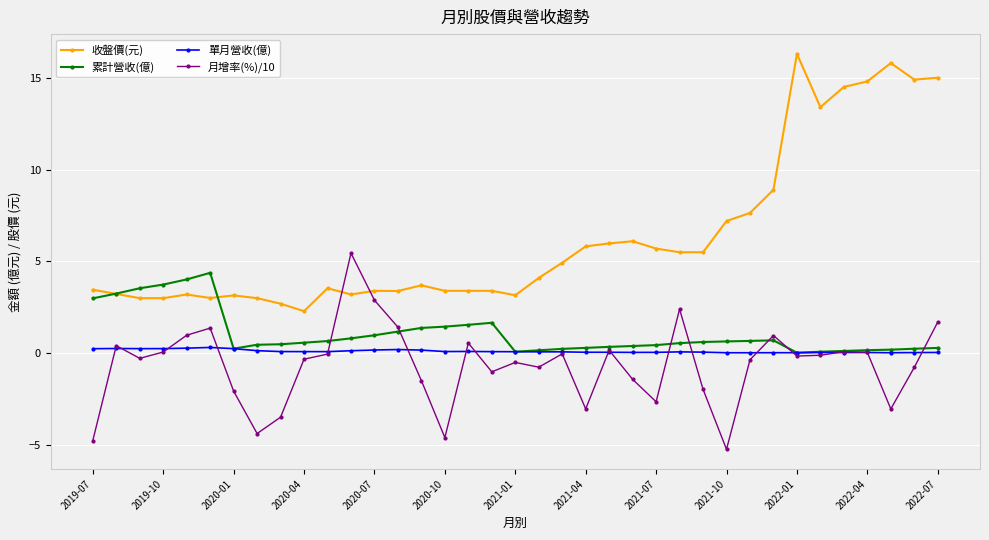

Which series has the largest total across all categories?

收盤價(元)